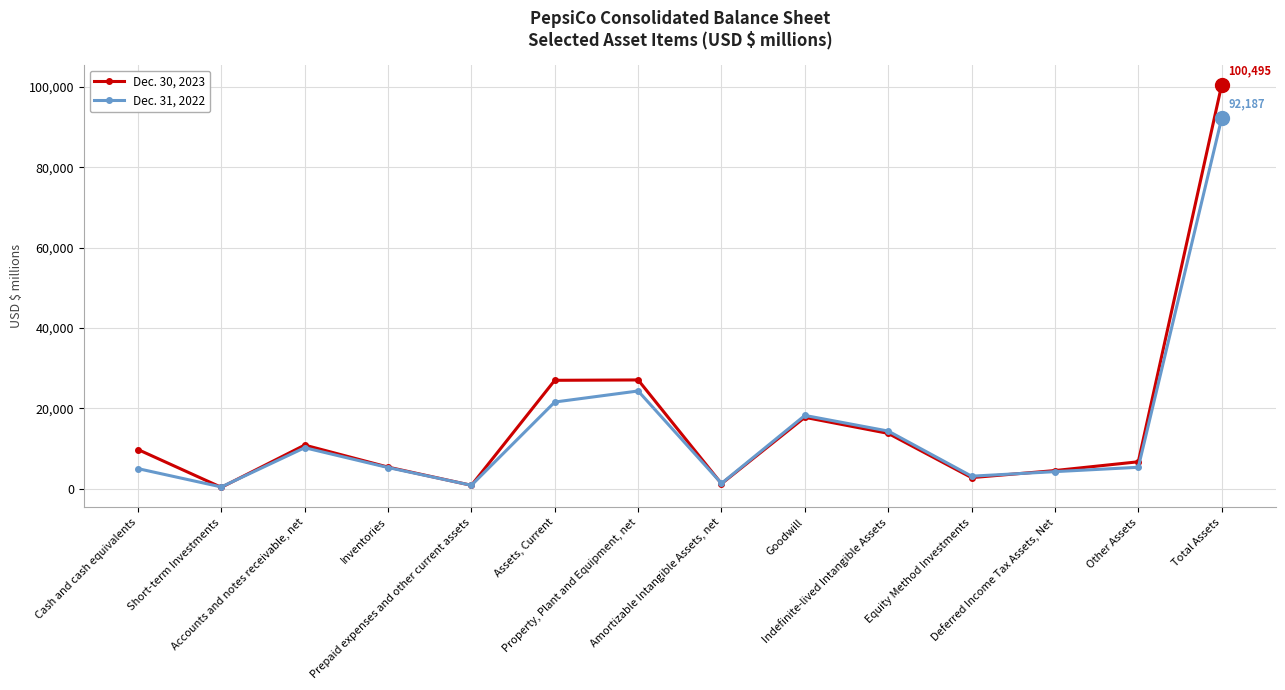

What is the sum of all Dec. 30, 2023 values?

227940